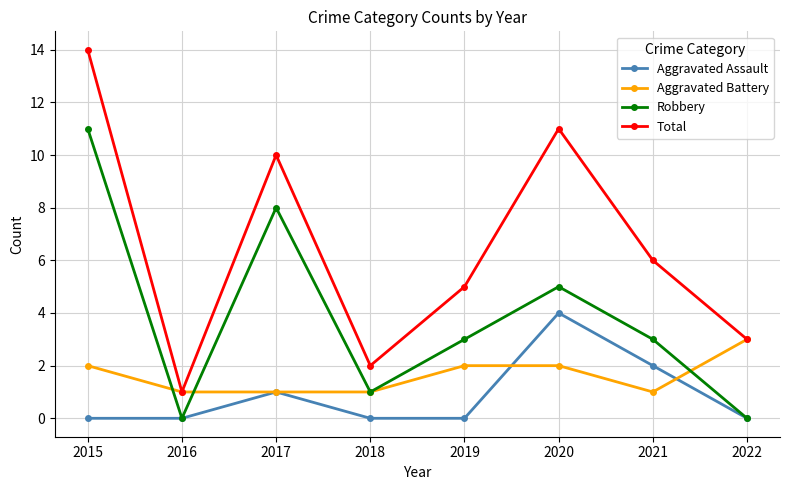

Reading left to right, extract all data points from this chart.

Aggravated Assault: 0	0	1	0	0	4	2	0
Aggravated Battery: 2	1	1	1	2	2	1	3
Robbery: 11	0	8	1	3	5	3	0
Total: 14	1	10	2	5	11	6	3